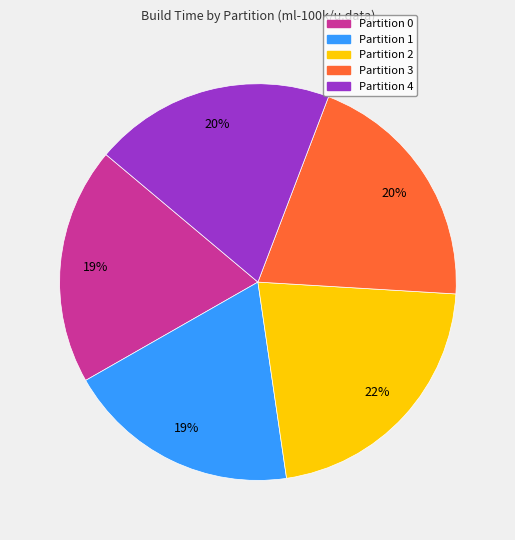

What percentage is the Partition 1 slice, to the nearest percent?

19%